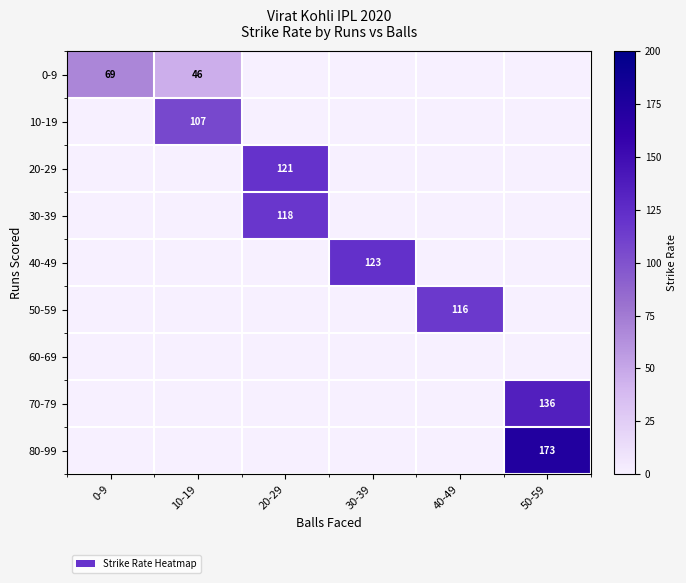

Between 20-29 and 10-19, which is larger?

10-19